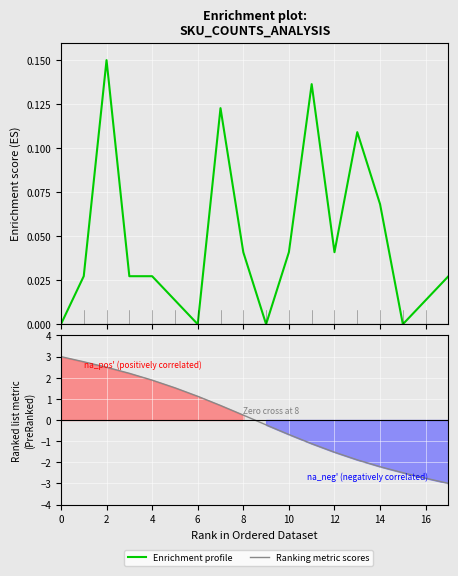

How many times do Ranking metric scores and Enrichment profile cross each other?

1